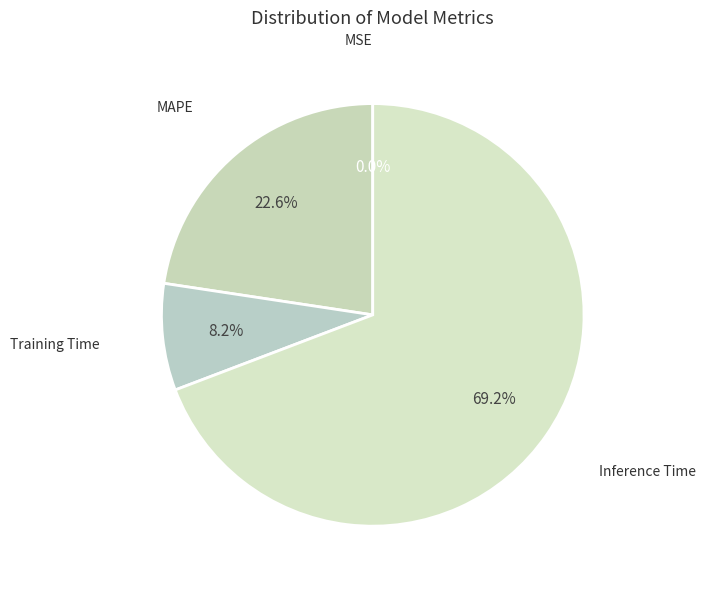

Is there any slice that represents more than half of the pie?

Yes